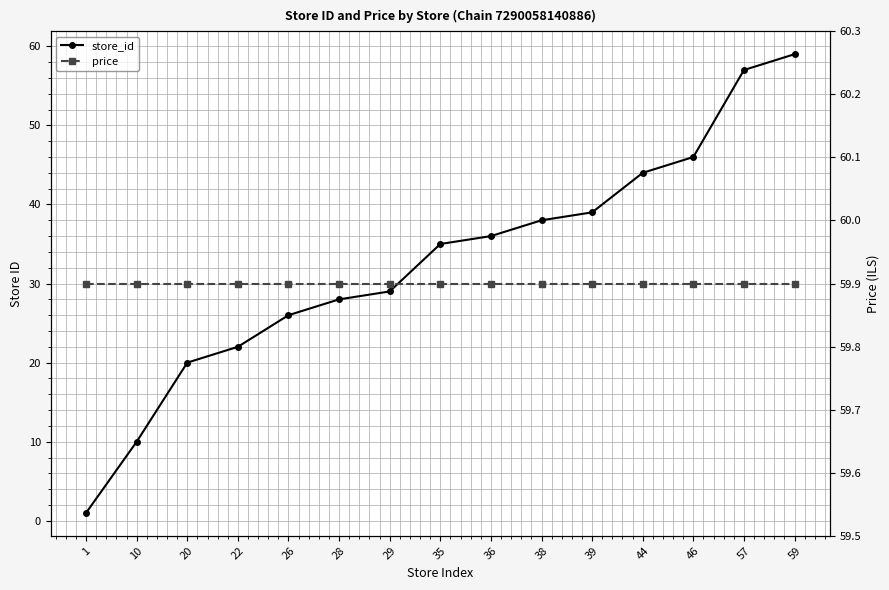

True or false: store_id and price intersect in this chart.

False